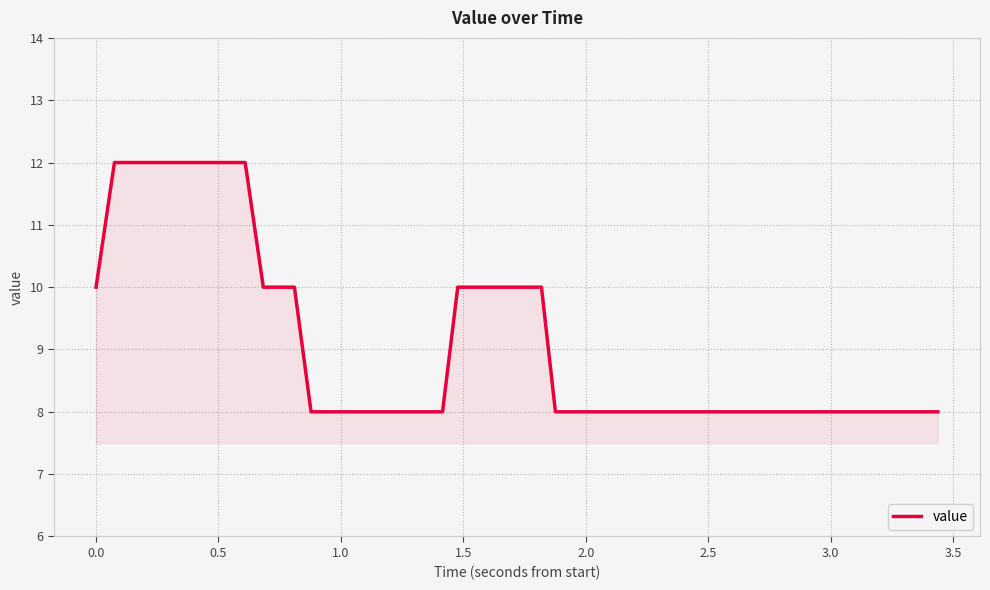

What is the minimum value shown in the chart?

8